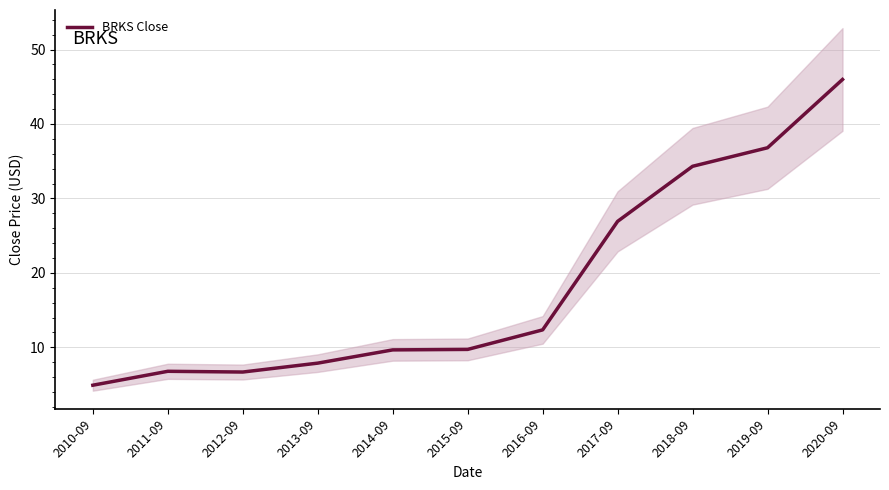

How many data points are above 9?

7